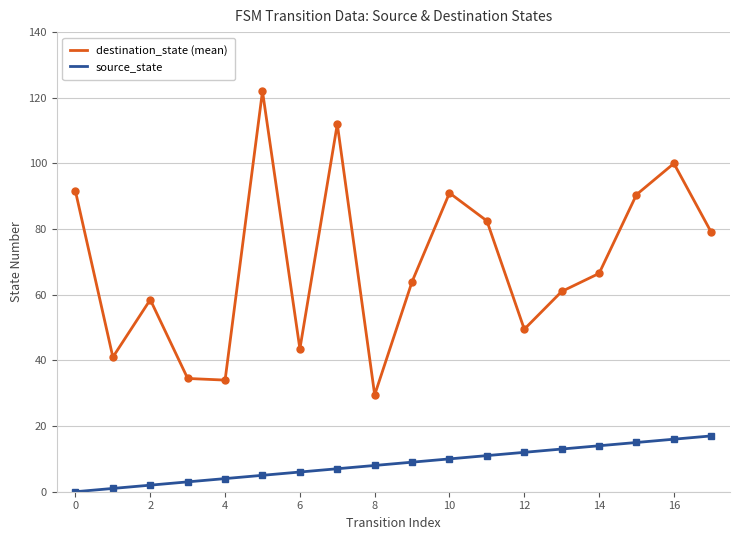

Which series has the largest total across all categories?

destination_state (mean)